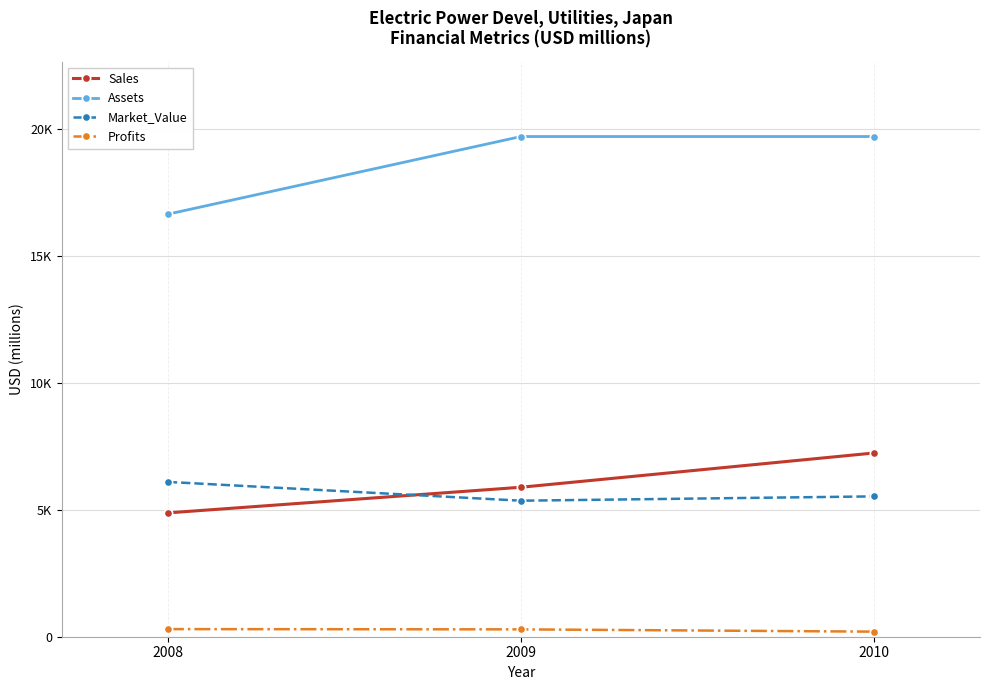

What is the value of the Market_Value point at the 2nd from the left?

5360